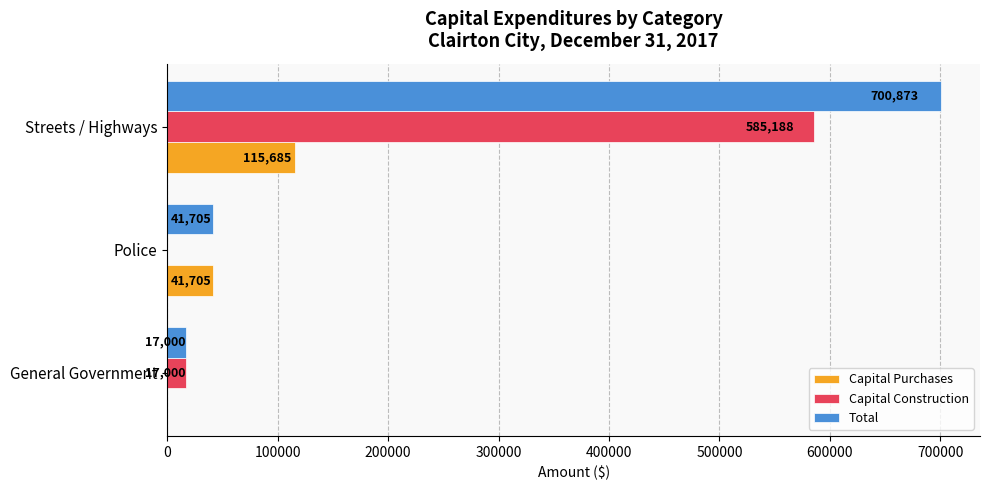

What is the total value across all series at General Government?

34000